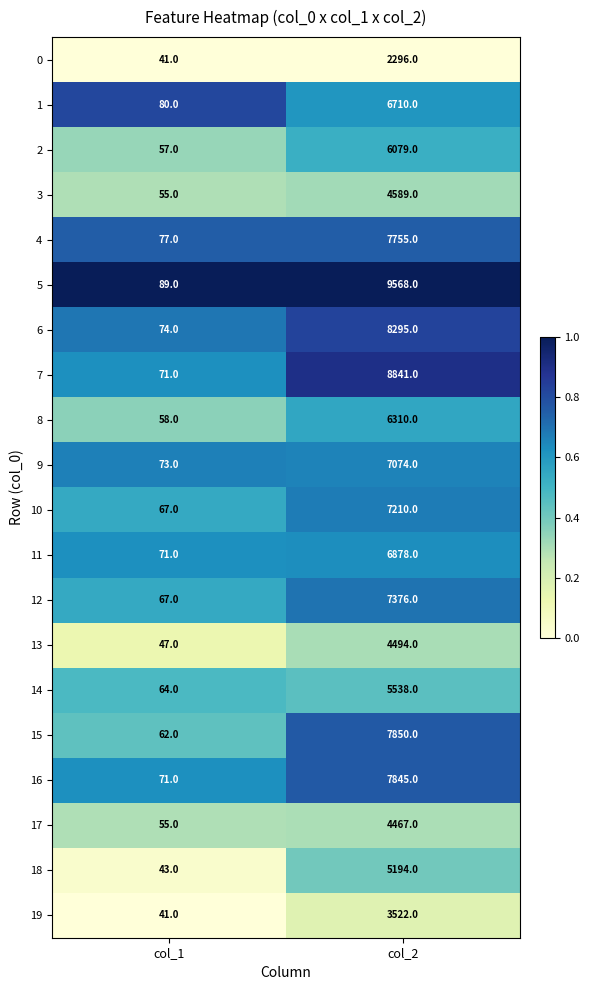

What is the difference between the highest and lowest values at col_2?

7272